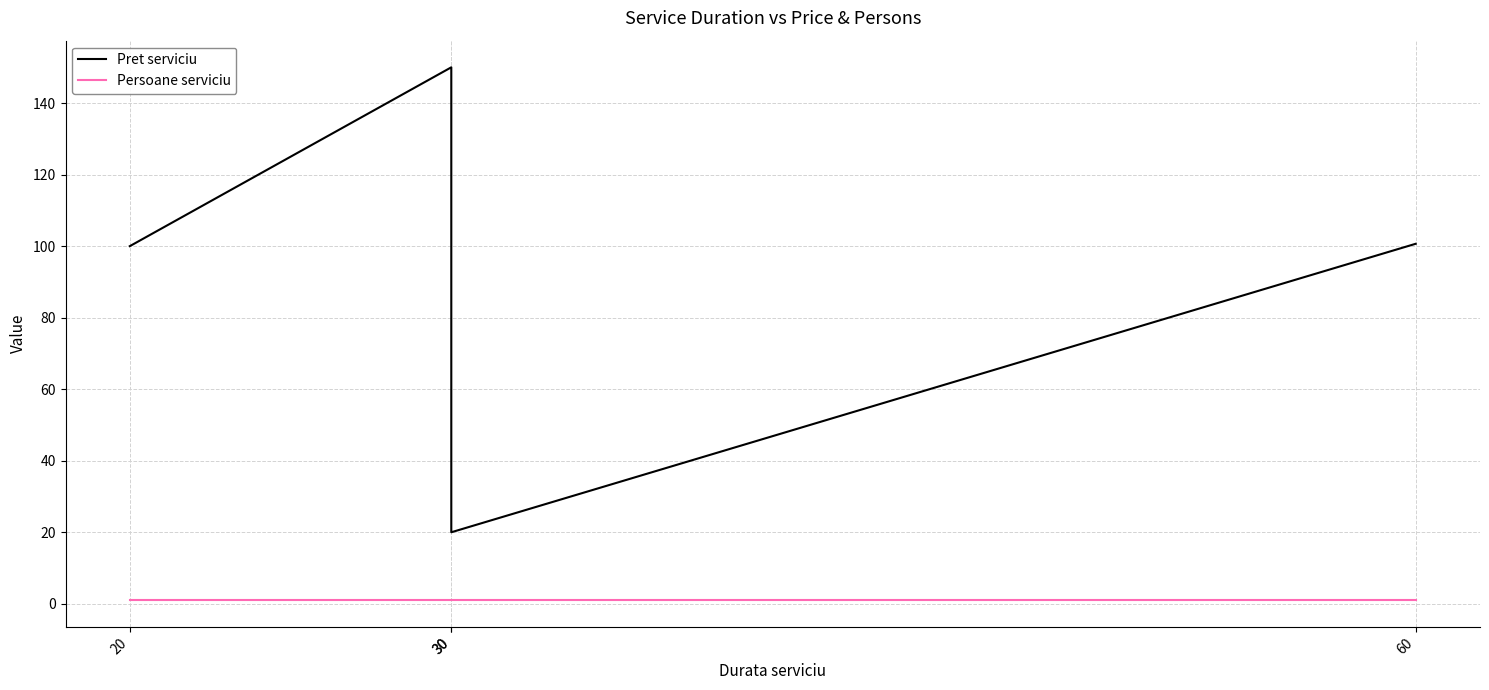

In Pret serviciu, how many points are higher than both neighbors (excluding endpoints)?

1